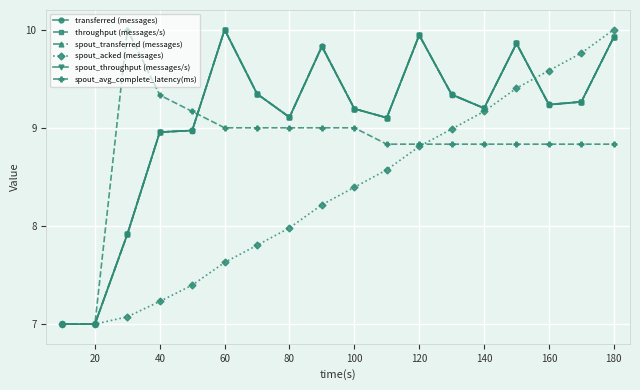

True or false: transferred (messages) and spout_transferred (messages) intersect in this chart.

False